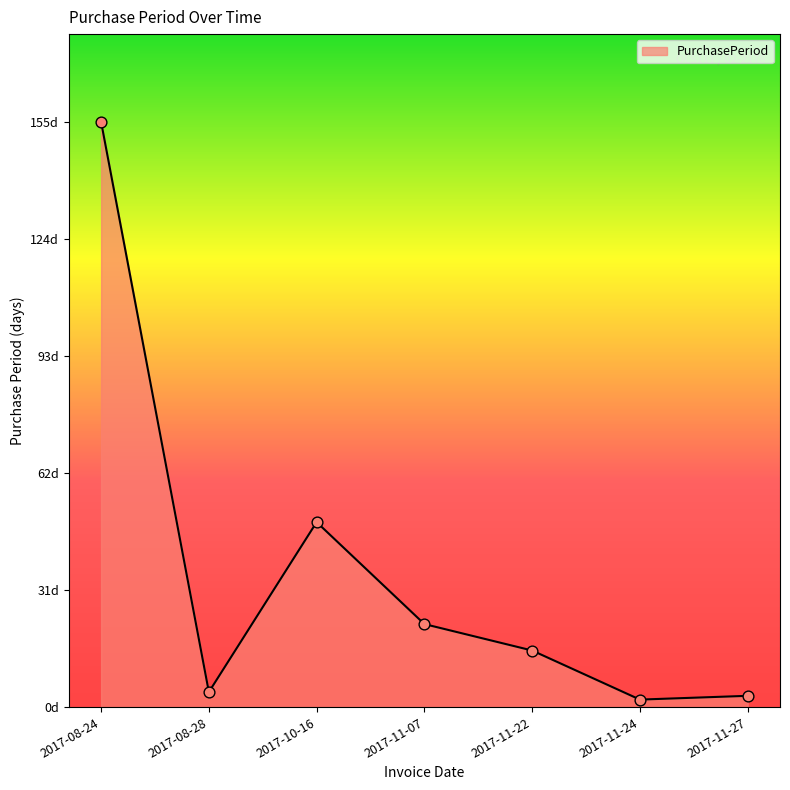

Is this an area chart (filled region under the line)?

Yes